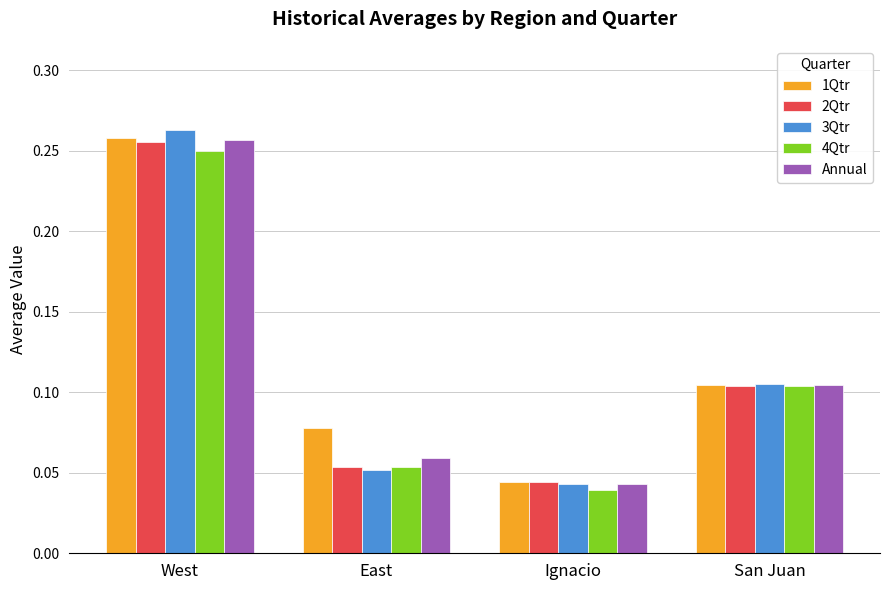

What is the sum of all 2Qtr values?

0.5